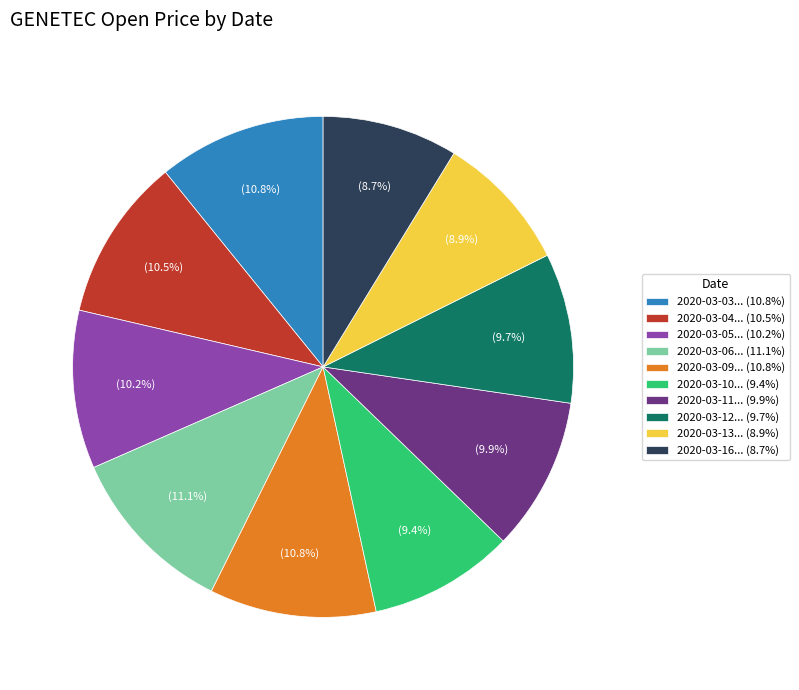

How much of the chart is everything except 2020-03-13... (8.9%)?

91.1%